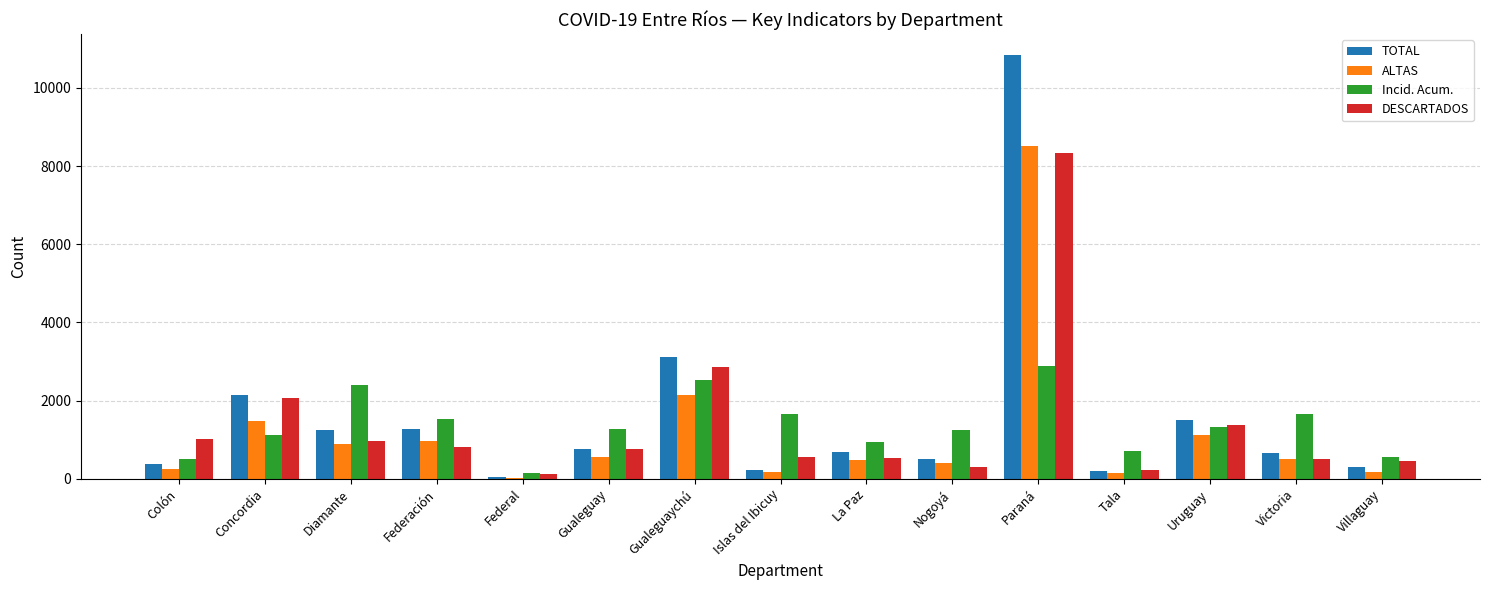

At which category is the sum across all series the highest?

Paraná